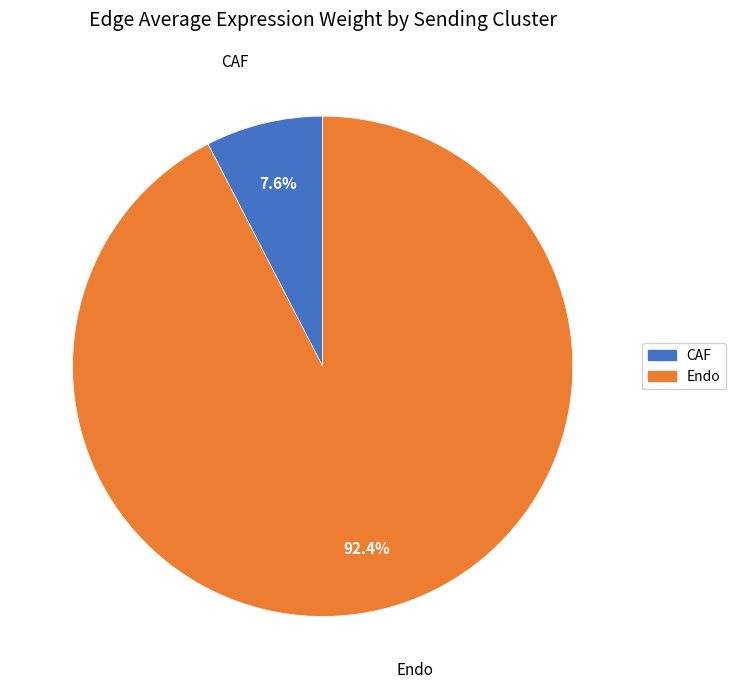

Which slice represents more than half of the pie?

Endo